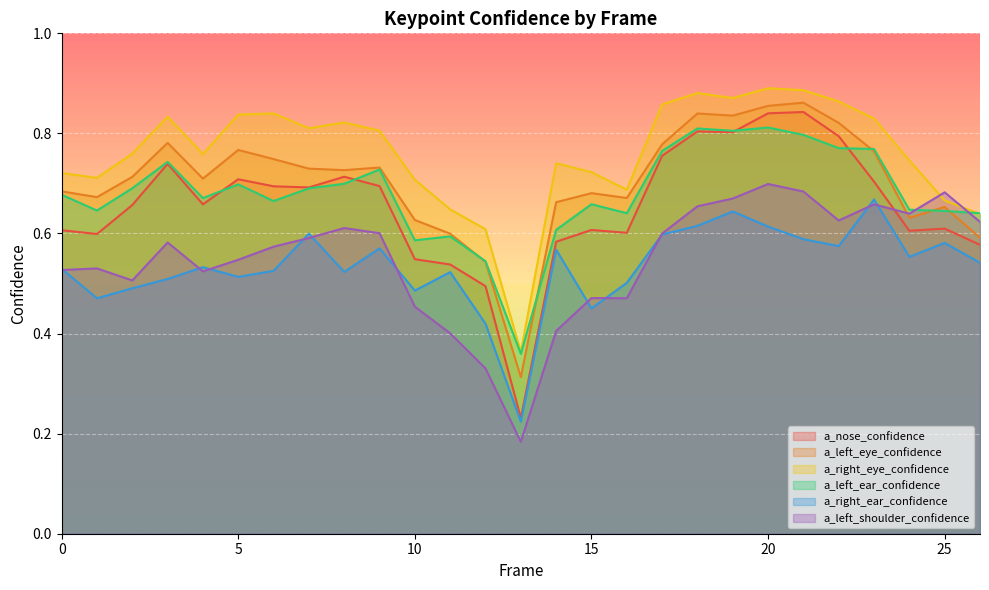

True or false: a_left_ear_confidence and a_left_eye_confidence cross at least once.

True